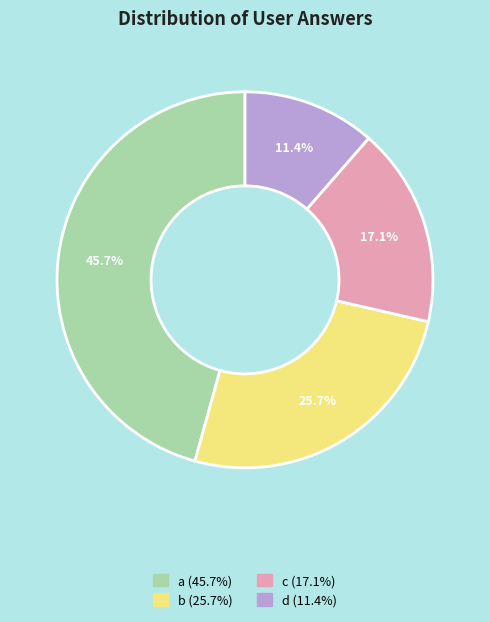

Is there a majority slice in this chart?

No